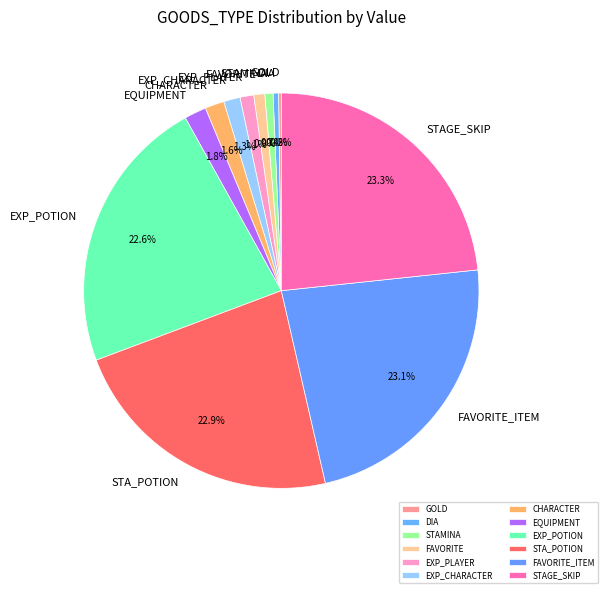

What percentage do EXP_CHARACTER and STA_POTION together represent?

24.2%